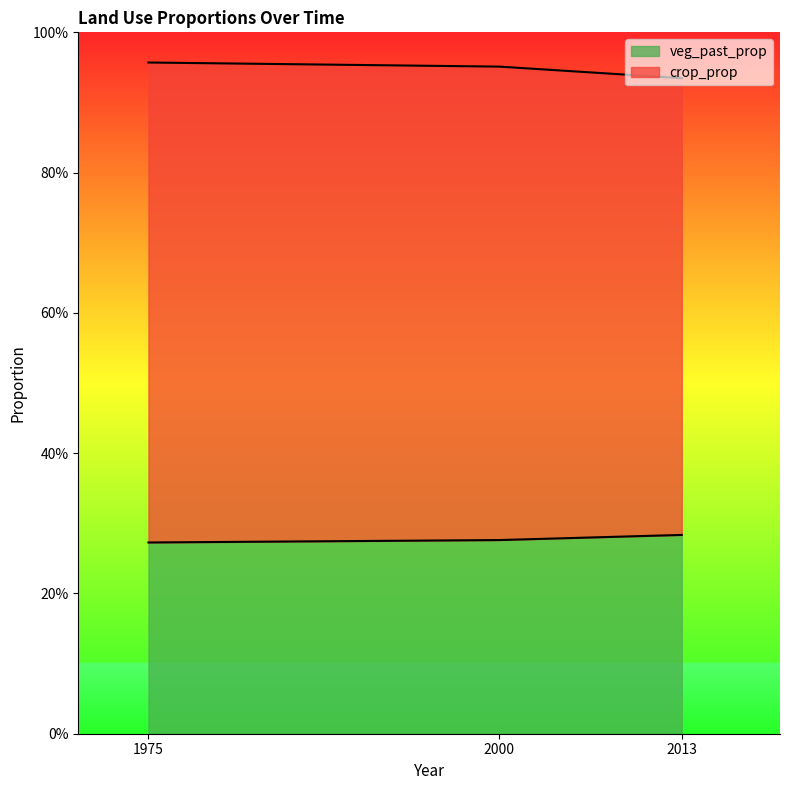

What is the greatest value displayed?

1.0